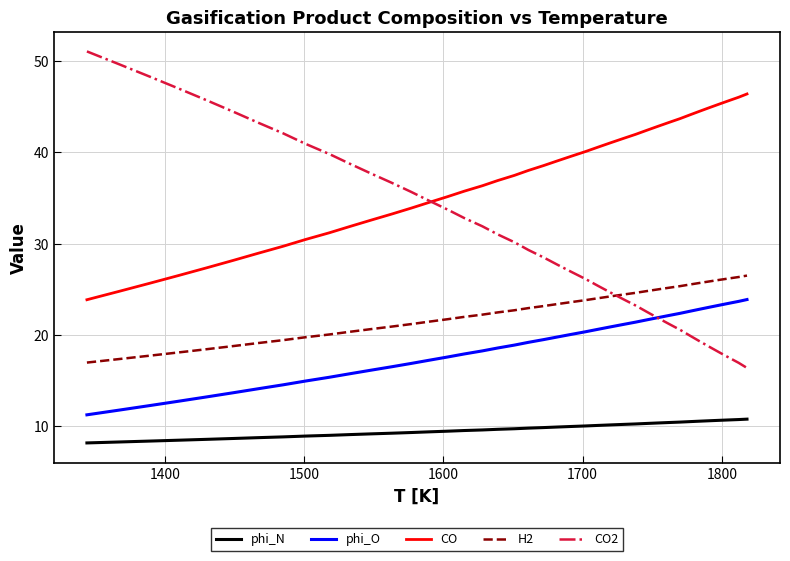

Which series has the largest range (max minus min)?

CO2